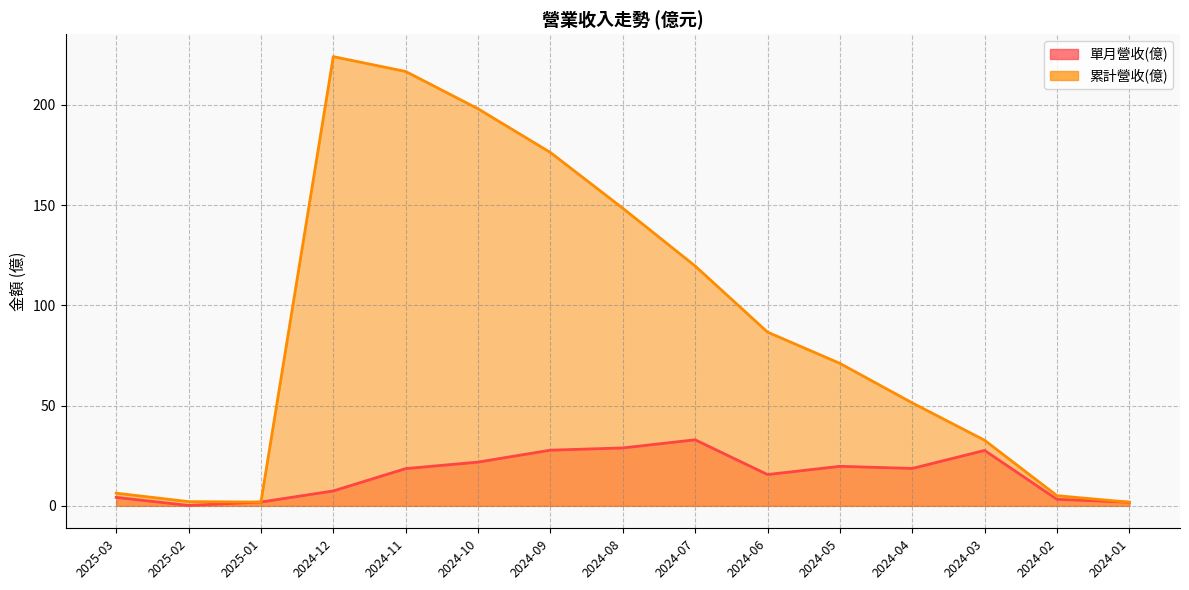

Where is 單月營收(億) nearest to the value 16?

2024-06